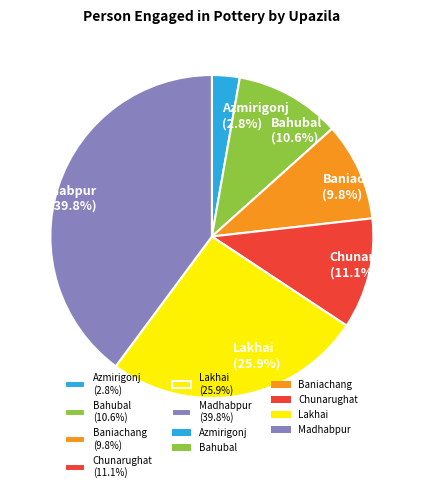

The Baniachang slice represents 15% of the pie. True or false?

False